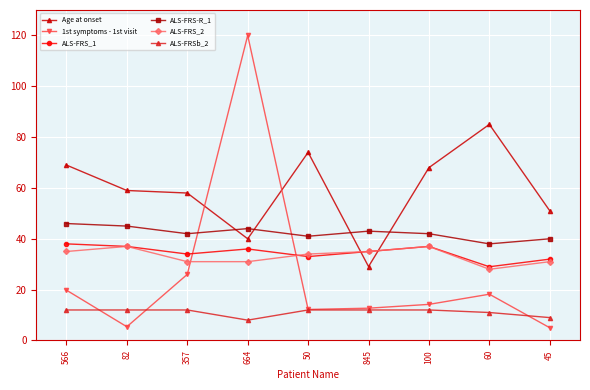

What is the sum of the ALS-FRS_1 values at 845 and 357?

69.0